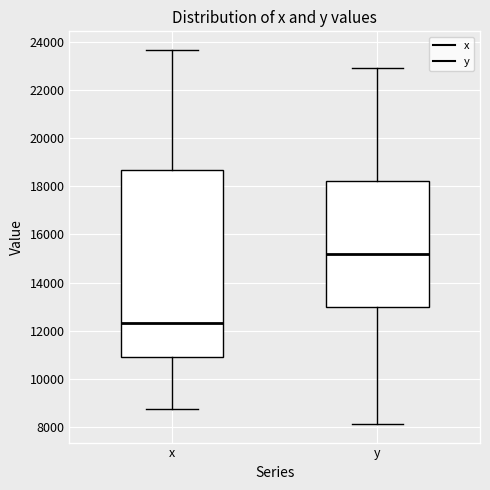

Comparing the boxes themselves (not the whiskers), which one is the tallest?

x